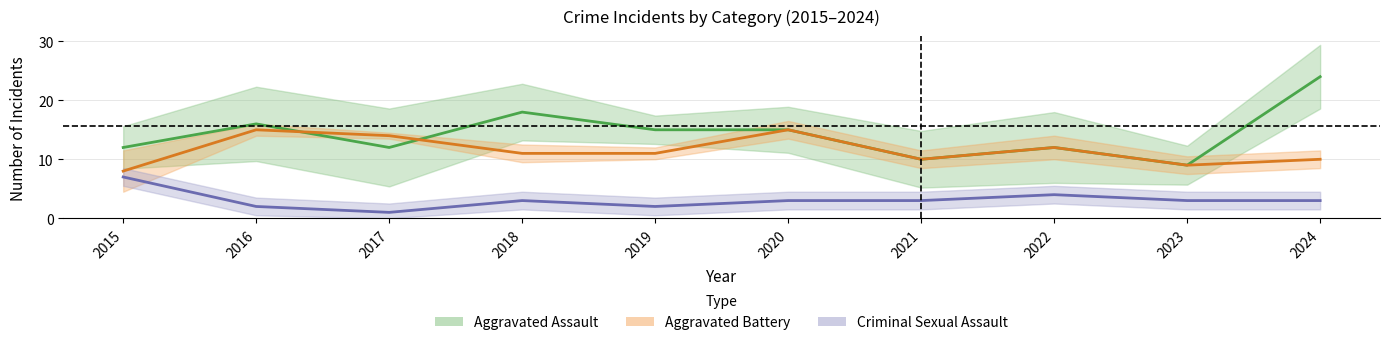

What is the sum of the Aggravated Assault values at 2017 and 2024?

36